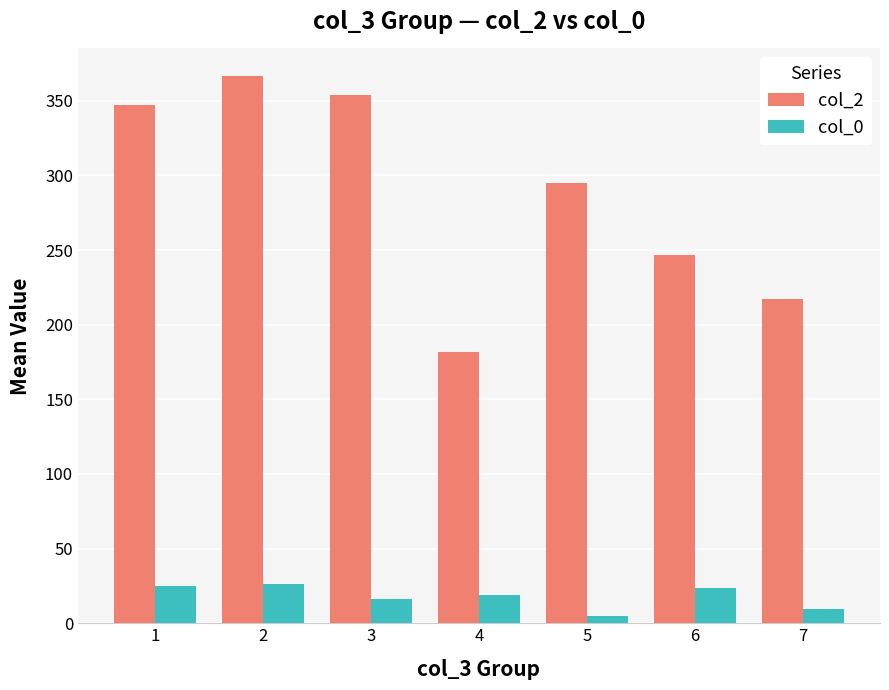

List the series in order of their peak value, highest first.

col_2, col_0